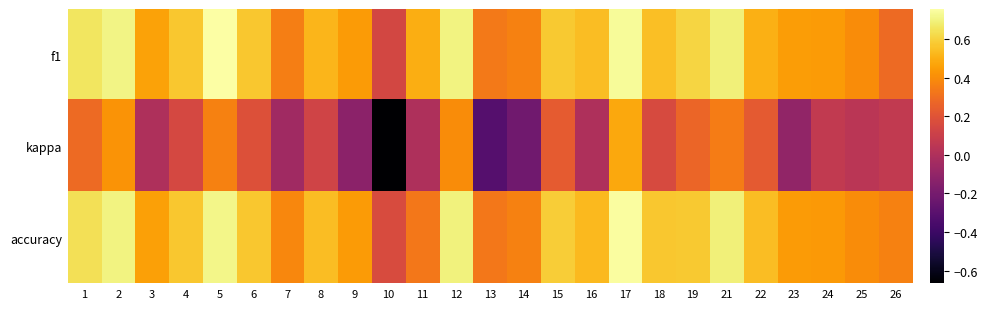

At which category is the sum across all series the highest?

17